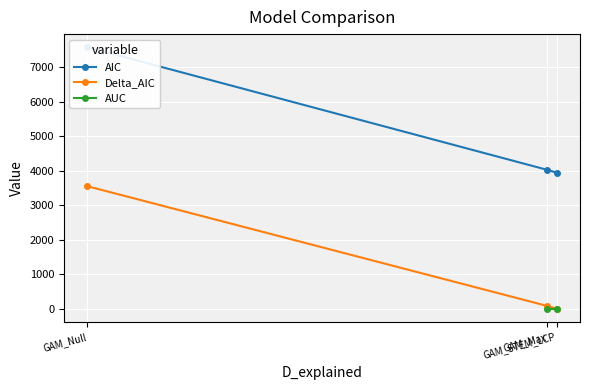

What is the value of the Delta_AIC point at the 1st from the left?

3553.3